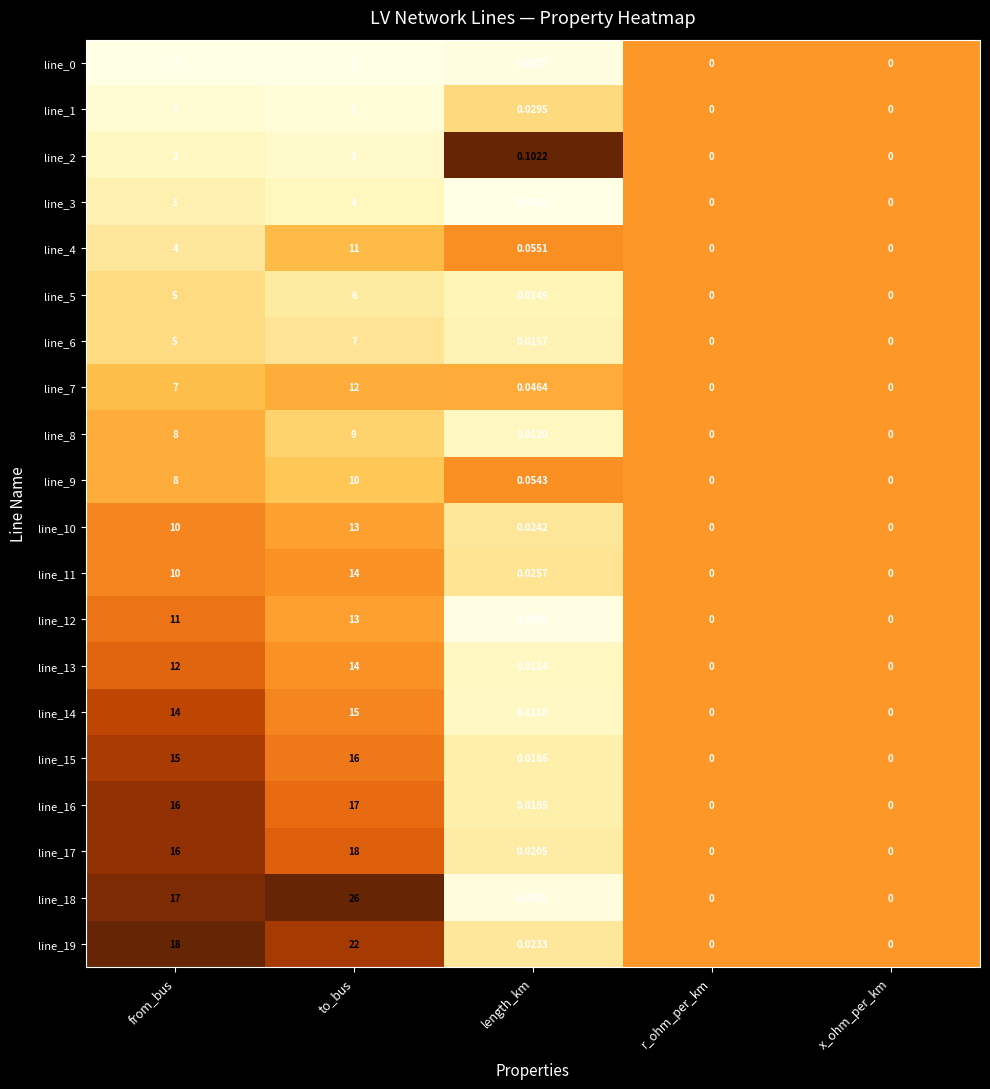

Which category has the highest value in the line_0 series?

to_bus